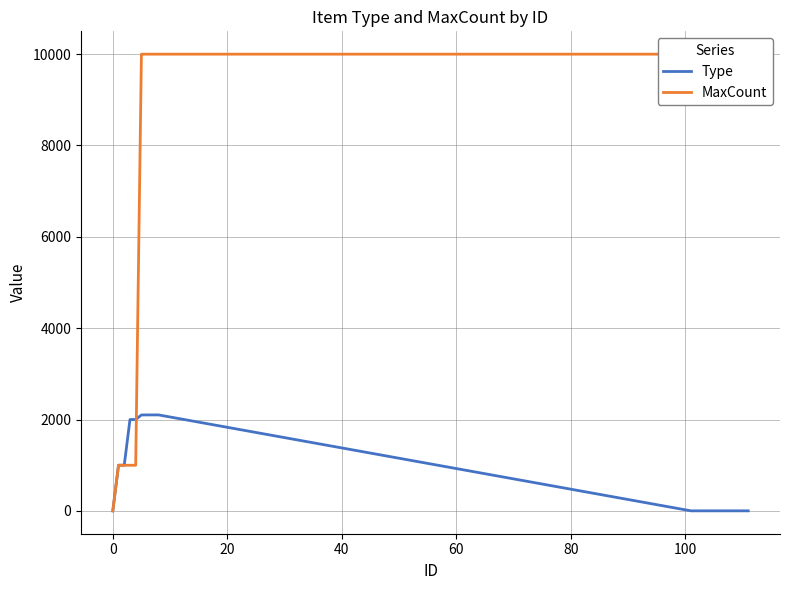

Which series has the largest total across all categories?

MaxCount